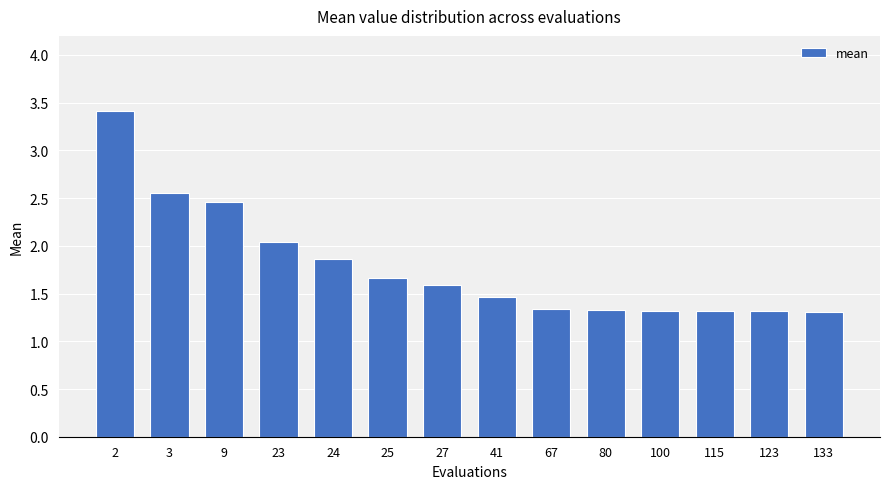

What is the approximate value at 27?

1.6